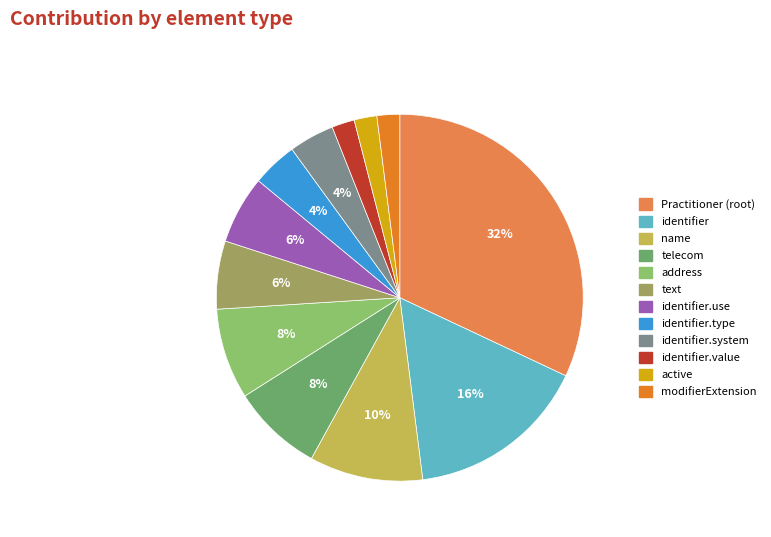

Which slice is the largest?

Practitioner (root)